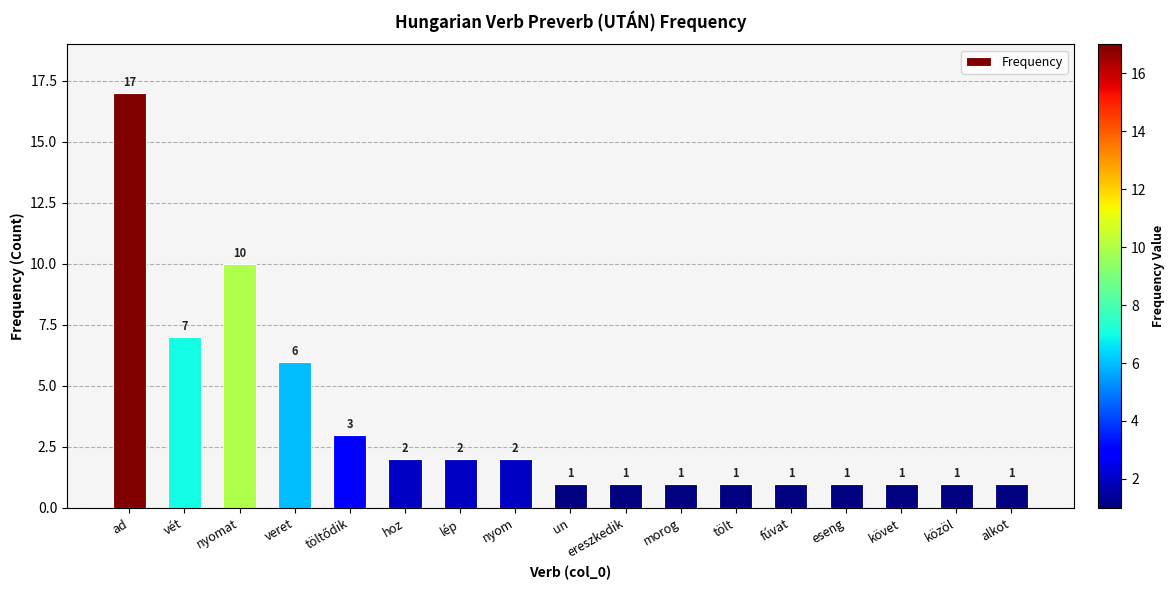

Count the number of data series in this chart.

1